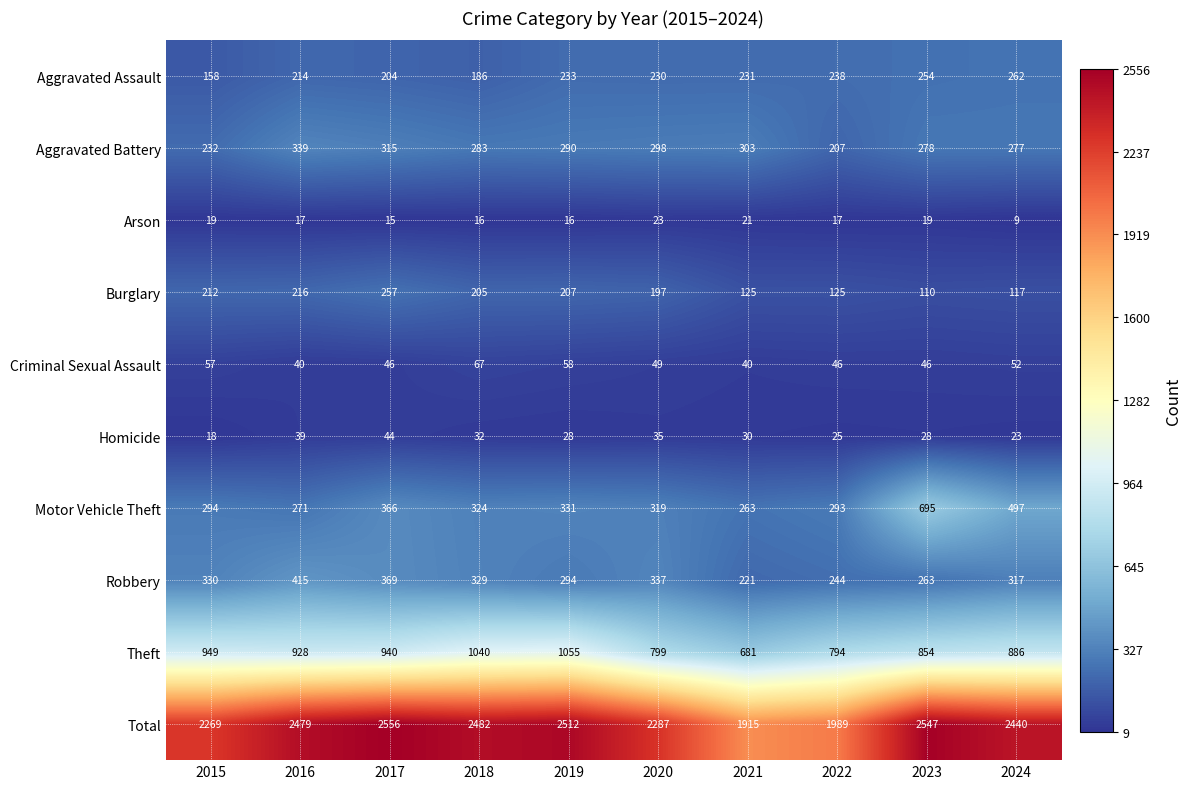

Which series has the largest range (max minus min)?

Total